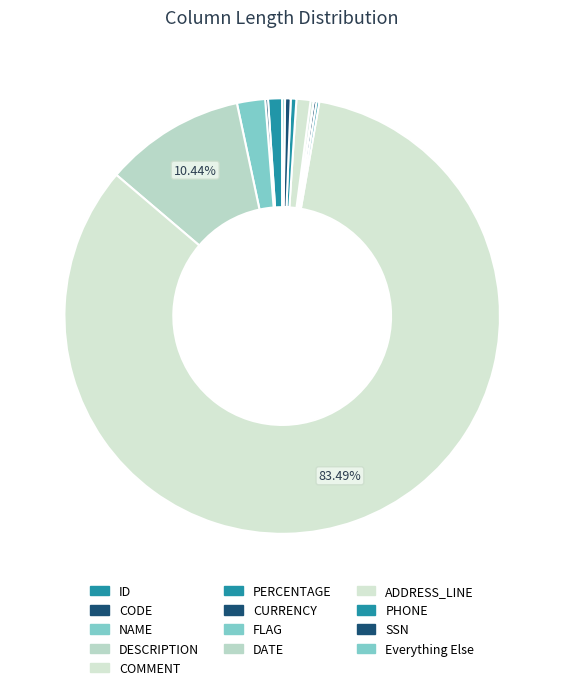

Rank the categories by value from lowest to highest.

FLAG, CODE, PERCENTAGE, CURRENCY, DATE, Everything Else, PHONE, SSN, ID, ADDRESS_LINE, NAME, DESCRIPTION, COMMENT